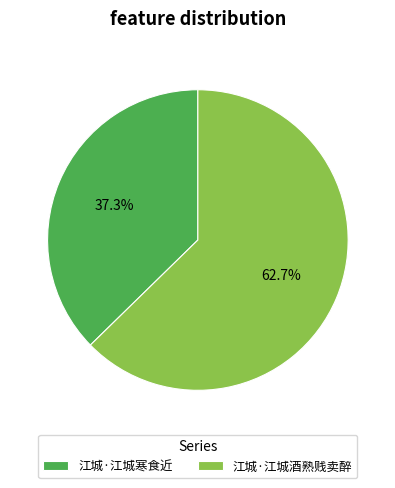

To the nearest percent, what is the difference between the 江城·江城寒食近 and 江城·江城酒熟贱卖醉 slice percentages?

25%